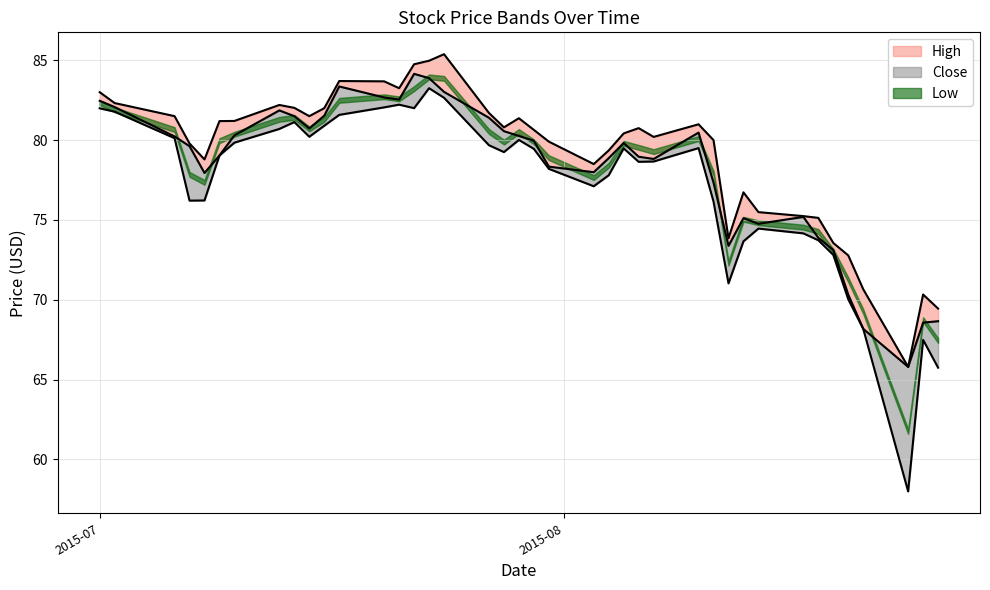

True or false: Close has more than 0 interior local peaks.

True